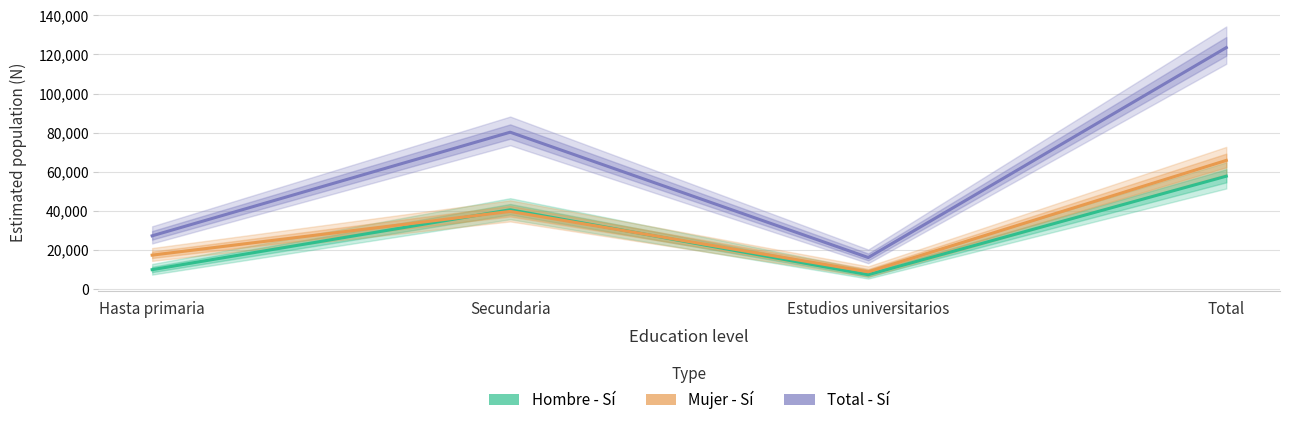

Where is the first local minimum for Mujer - Si (N estimada)?

Estudios universitarios